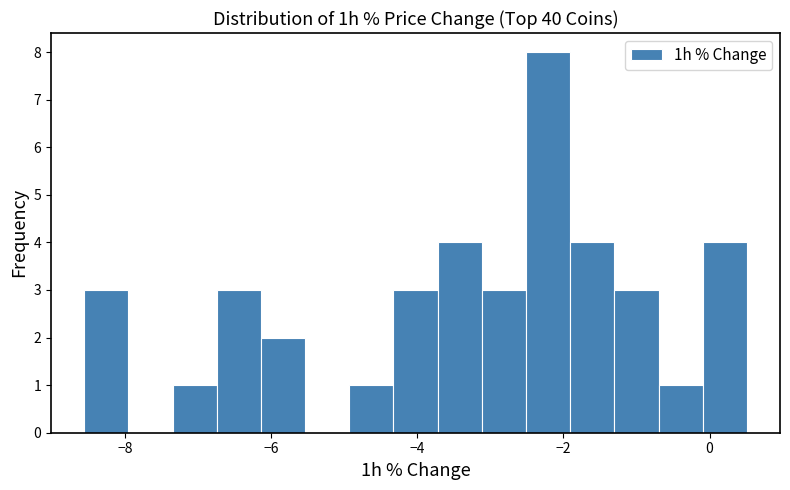

Read against the x-axis, roughly where is the centre of the tallest bar?

-2.2